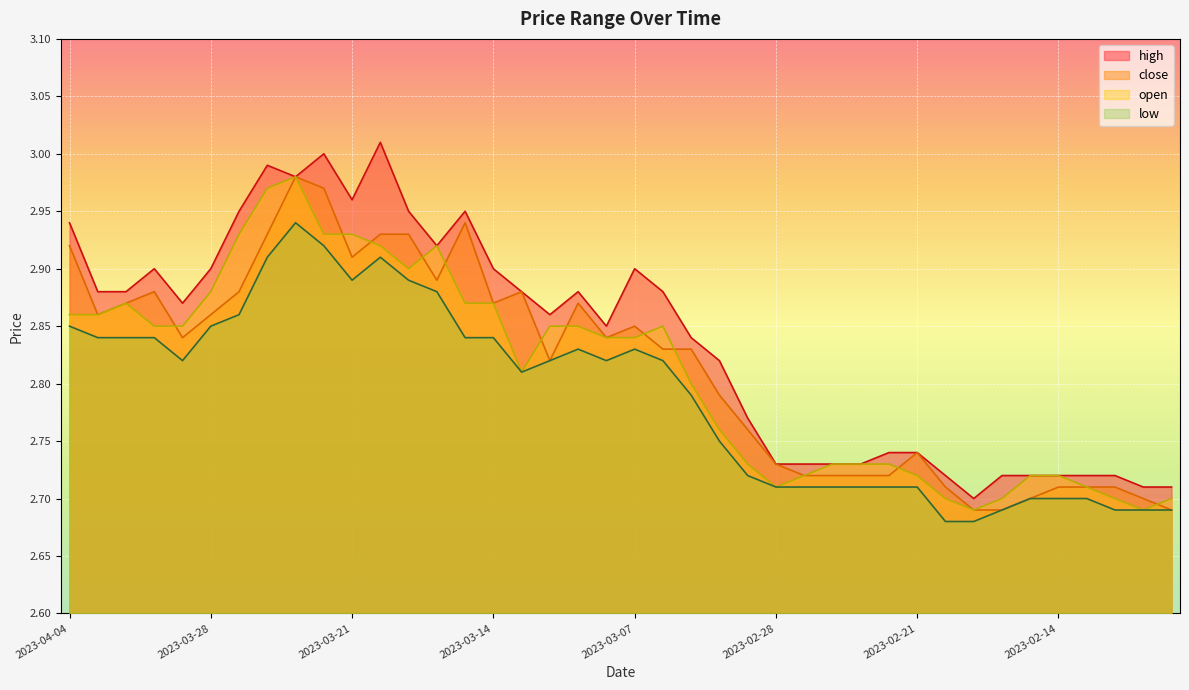

True or false: open has more than 0 interior local peaks.

True